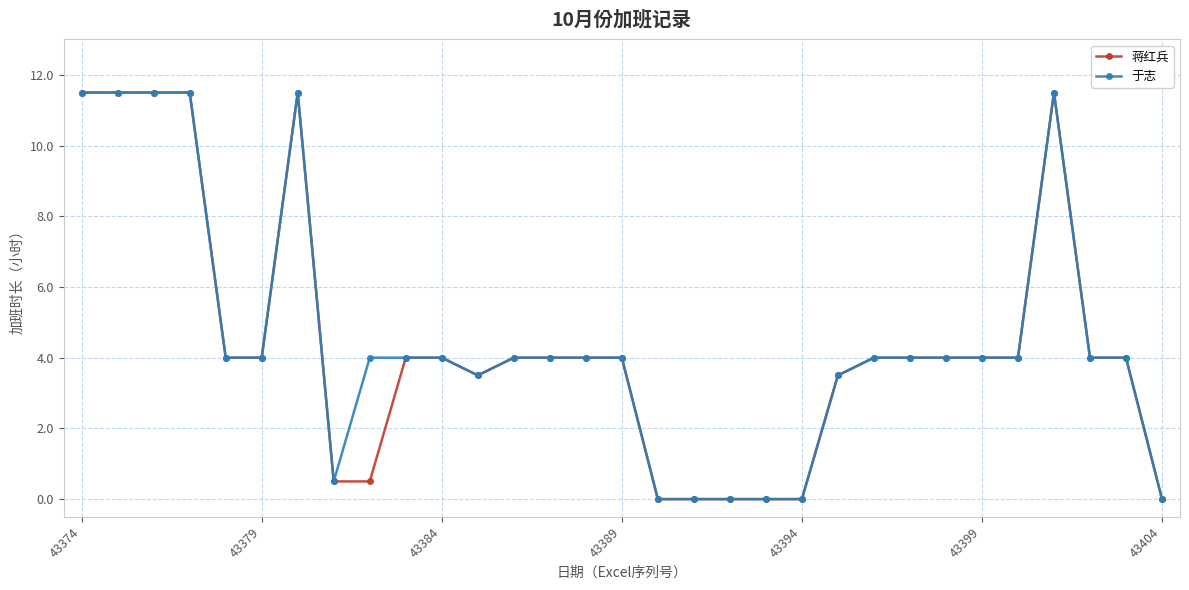

True or false: 蒋红兵 has more than 1 interior local peaks.

True